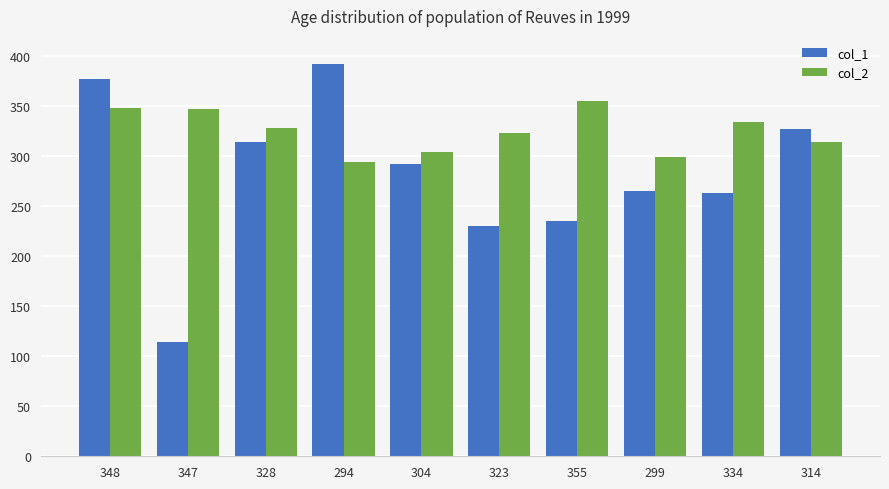

What is the lowest value of the col_1 series?

114